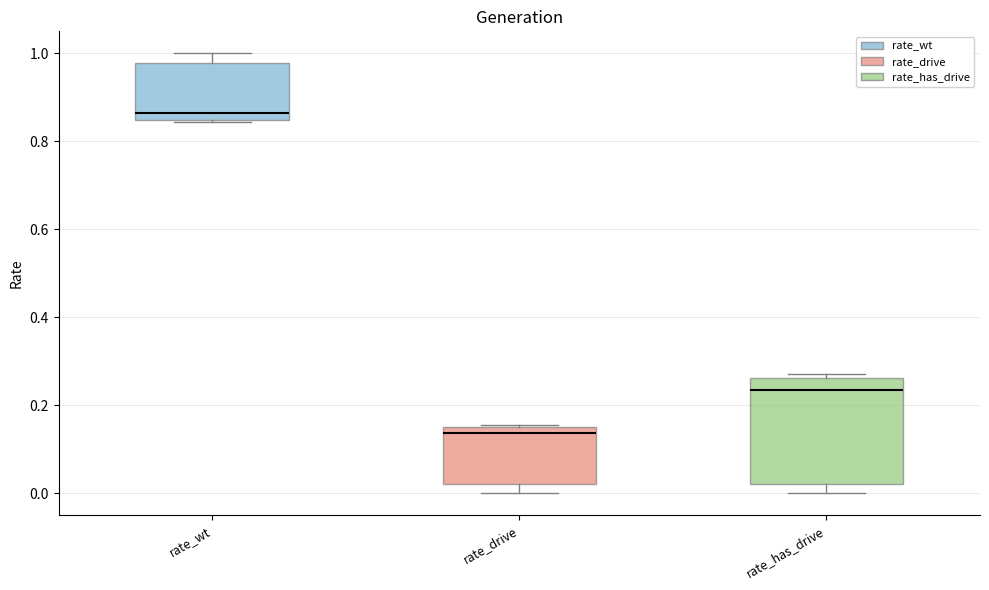

Reading left to right, transcribe this box plot: for each box, give where its median line is, the range the box spans, and where its two whiskers end, as read against the y-axis. The values are not printed on the chart, so give them approximately, as read against the axis.

rate_wt: median 0.86, box 0.84 to 0.98, whiskers 0.84 to 1.00
rate_drive: median 0.14, box 0.02 to 0.16, whiskers 0.00 to 0.16
rate_has_drive: median 0.24, box 0.02 to 0.26, whiskers 0.00 to 0.28